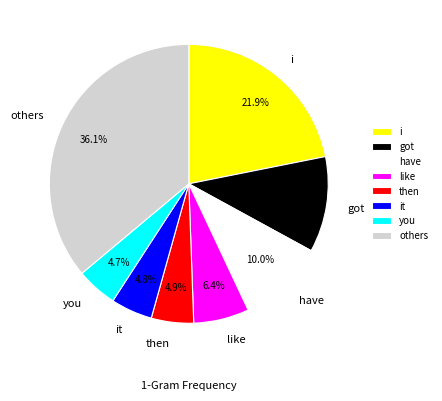

How much of the chart is everything except then?

95.1%